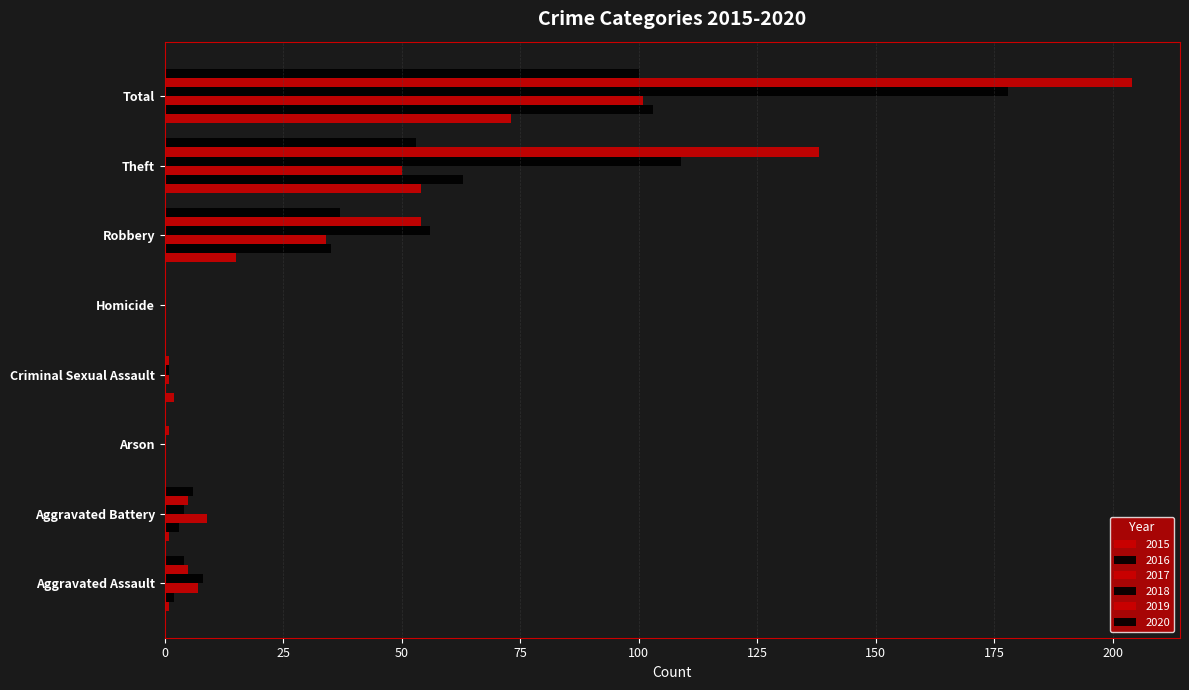

Is the value of 2019 at Homicide greater than the value of 2015 at Total?

No